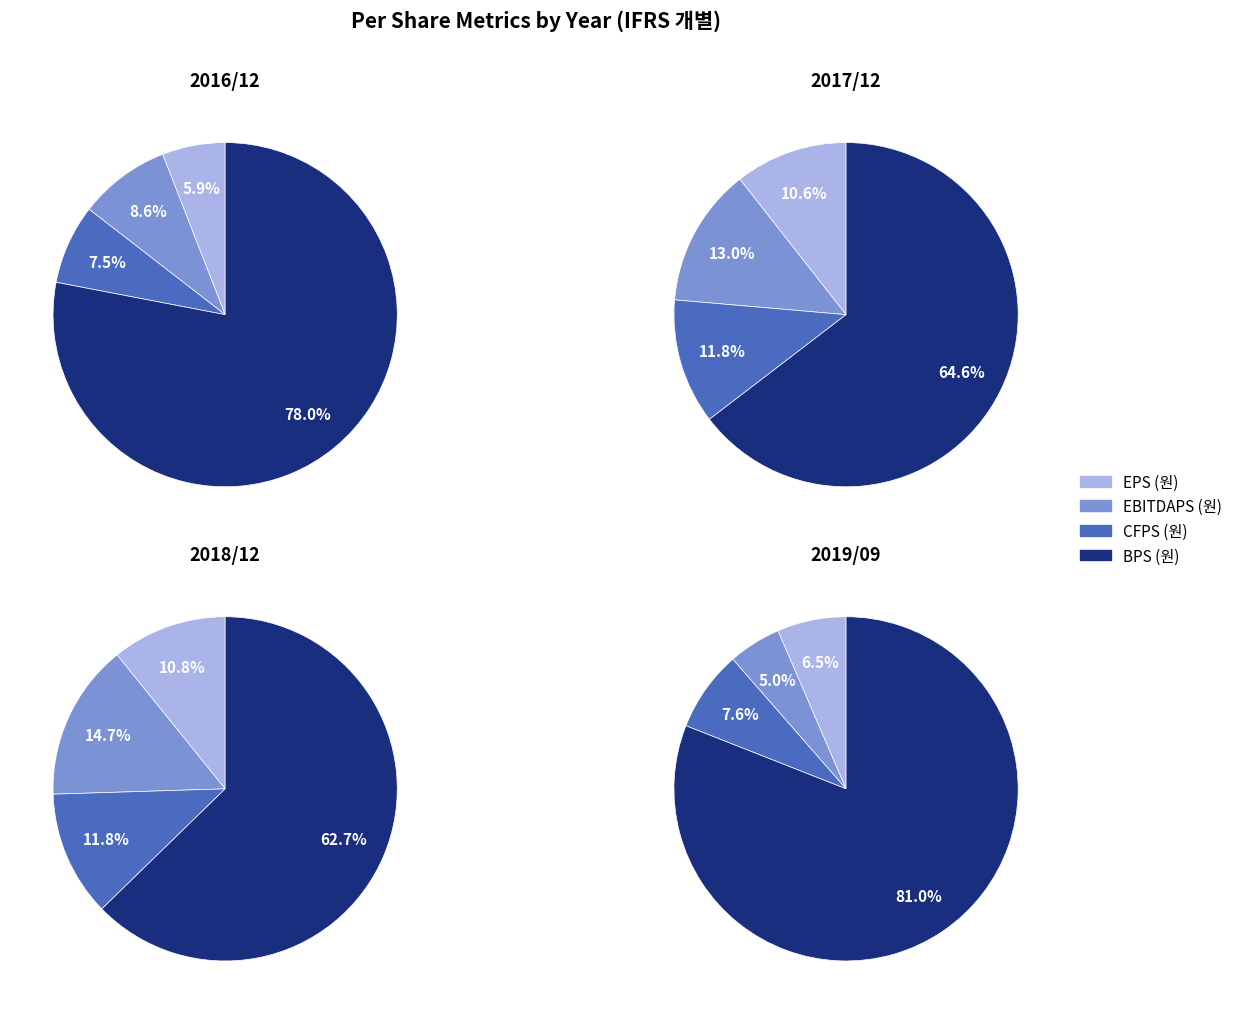

What is the difference between the highest and lowest values at 2017/12?

1902